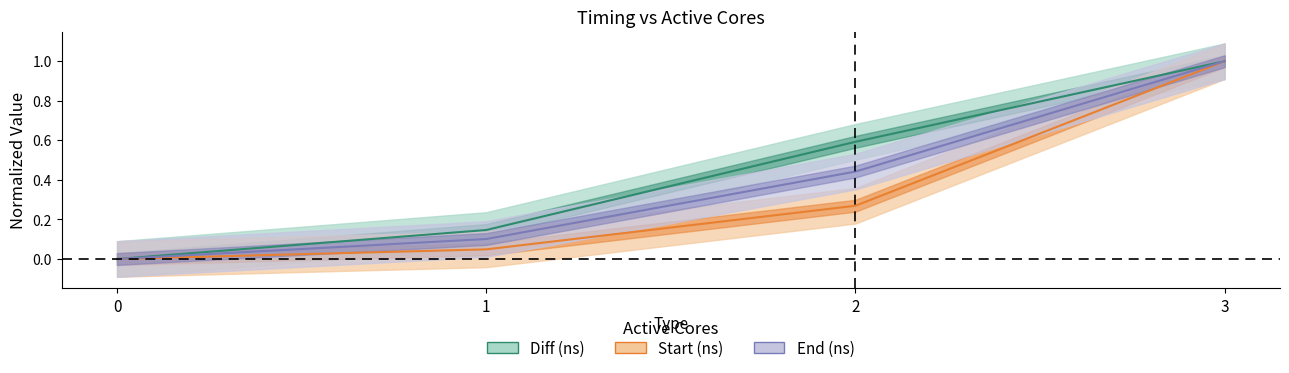

True or false: Diff (ns) and End (ns) intersect in this chart.

False